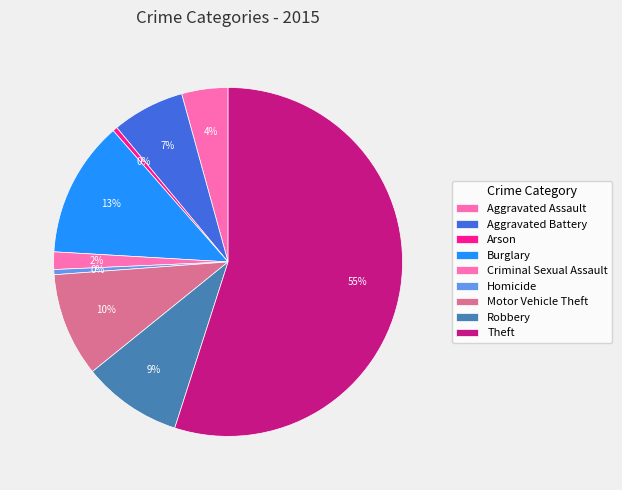

How many slices are in this pie chart?

9